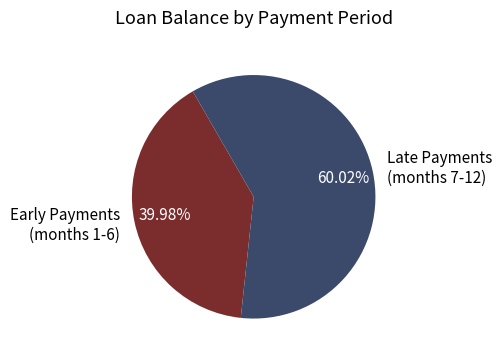

Approximately how many times larger is the value at Late Payments (months 7-12) compared to Early Payments (months 1-6)?

1.5